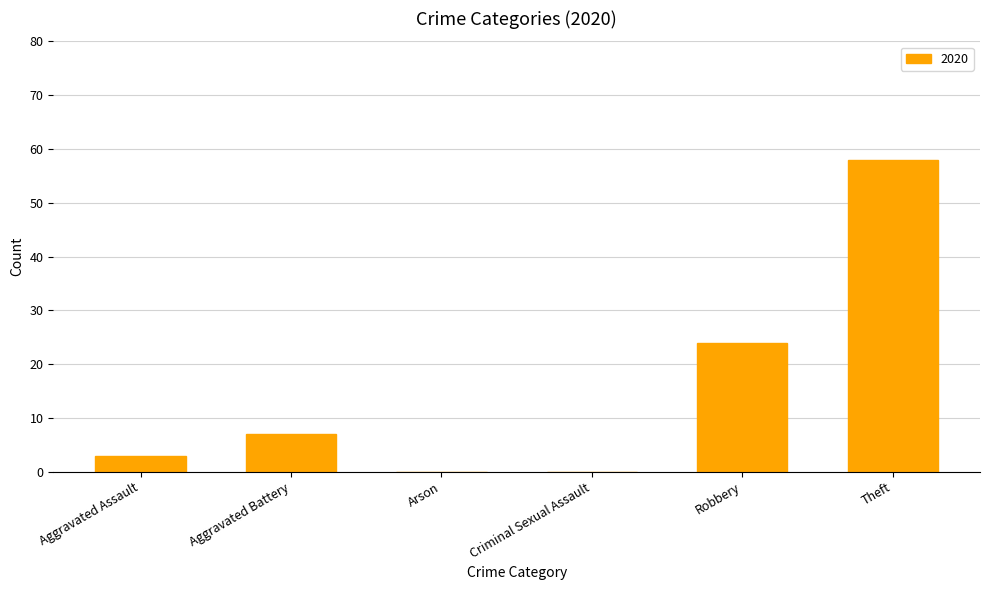

What is the sum of all values?

92